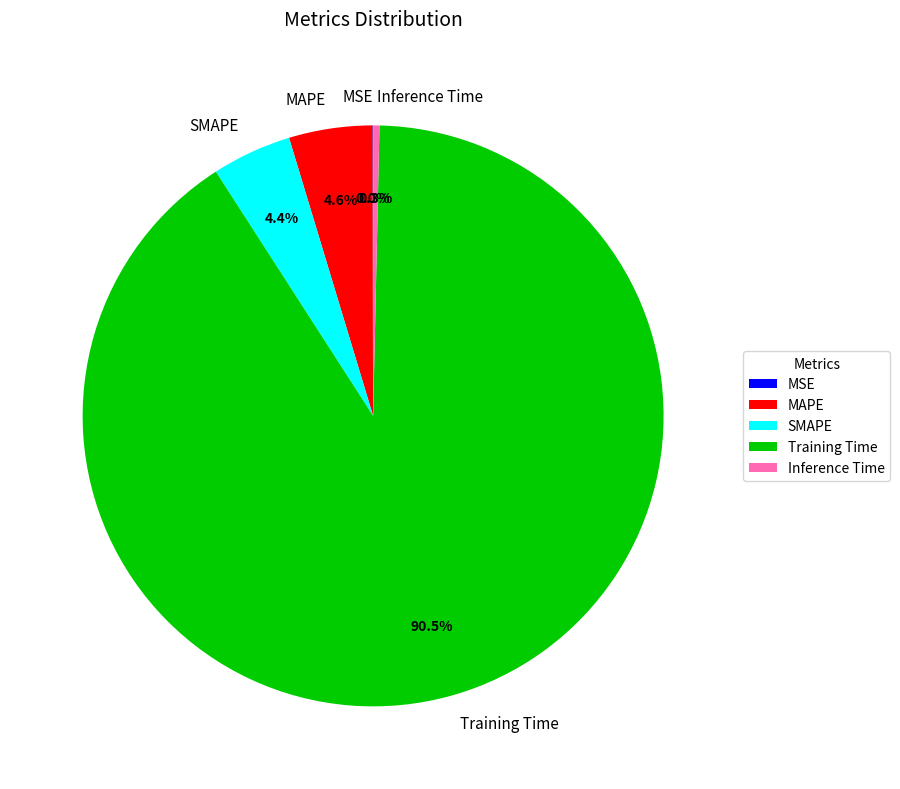

Which slice represents more than half of the pie?

Training Time